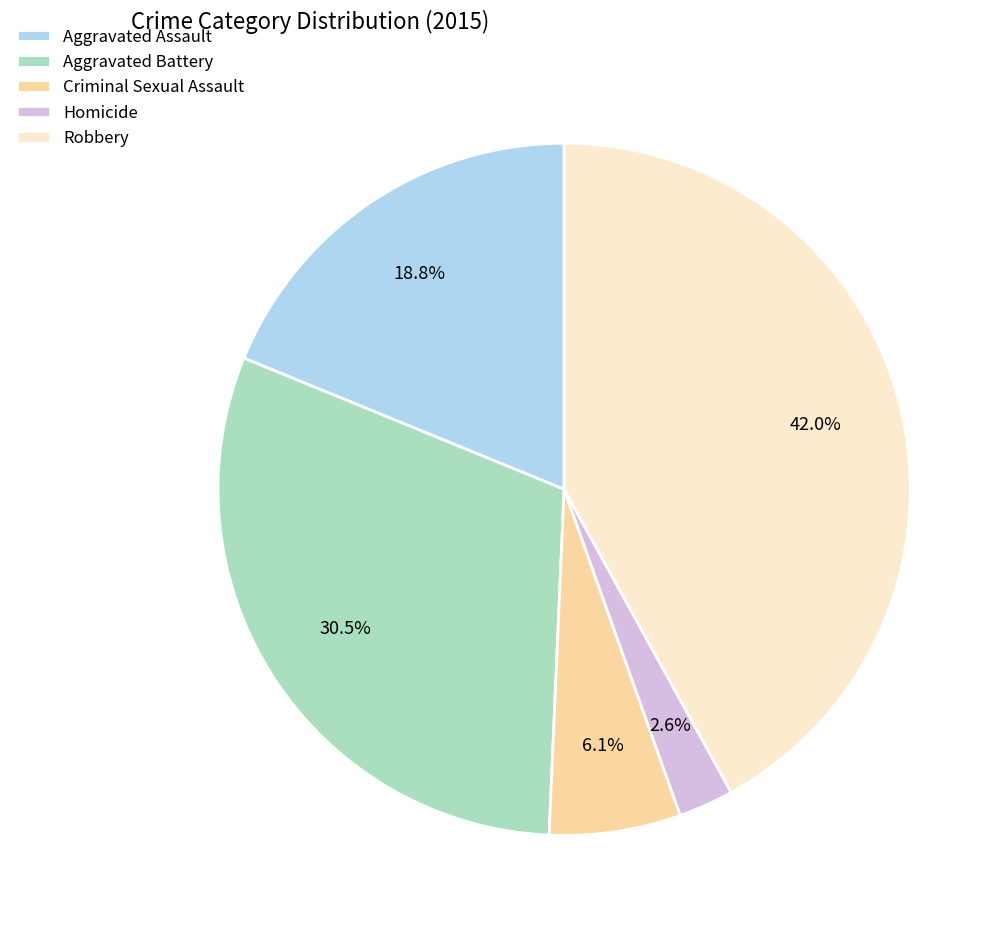

Is it true that Criminal Sexual Assault is 16% of the pie?

False